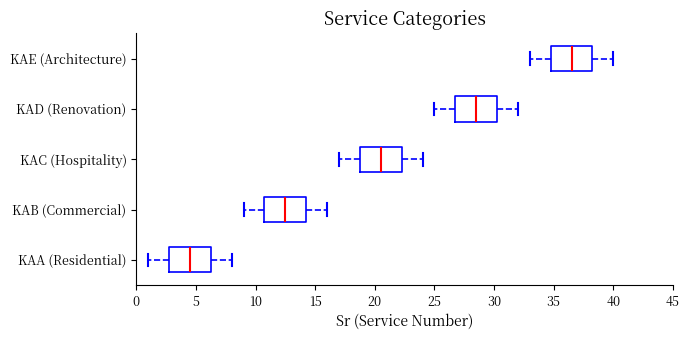

Reading bottom to top, transcribe this box plot: for each box, give where its median line is, the range the box spans, and where its two whiskers end, as read against the x-axis. The values are not printed on the chart, so give them approximately, as read against the axis.

KAA (Residential): median 4.5, box 3.0 to 6.5, whiskers 1.0 to 8.0
KAB (Commercial): median 12.5, box 11.0 to 14.5, whiskers 9.0 to 16.0
KAC (Hospitality): median 20.5, box 19.0 to 22.5, whiskers 17.0 to 24.0
KAD (Renovation): median 28.5, box 27.0 to 30.5, whiskers 25.0 to 32.0
KAE (Architecture): median 36.5, box 35.0 to 38.5, whiskers 33.0 to 40.0